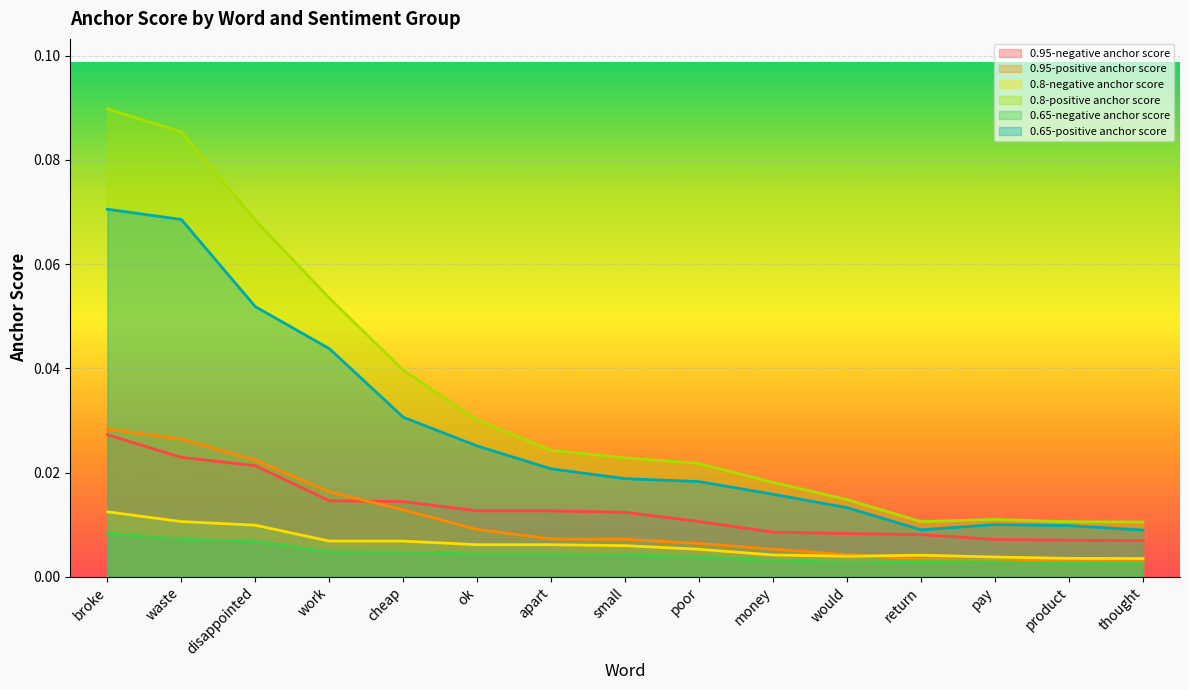

At which label does 0.95-negative anchor score reach its peak?

broke